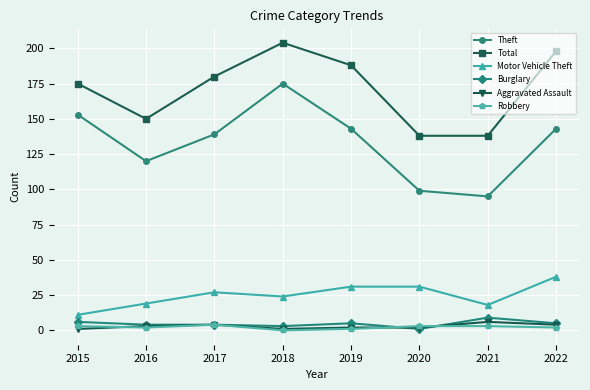

The value of Motor Vehicle Theft at 2017 is 27. True or false?

True